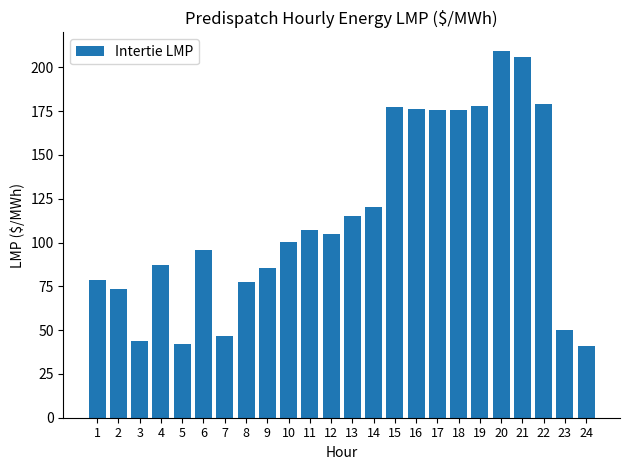

What is the minimum value shown in the chart?

40.7